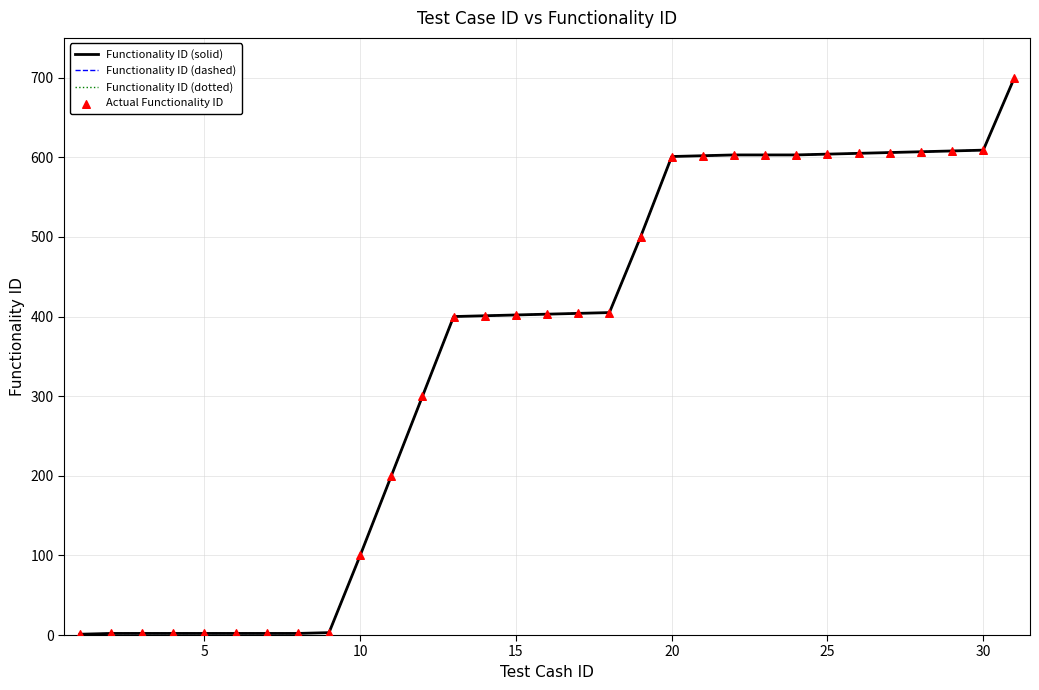

Which series has the largest total across all categories?

Functionality ID (solid)